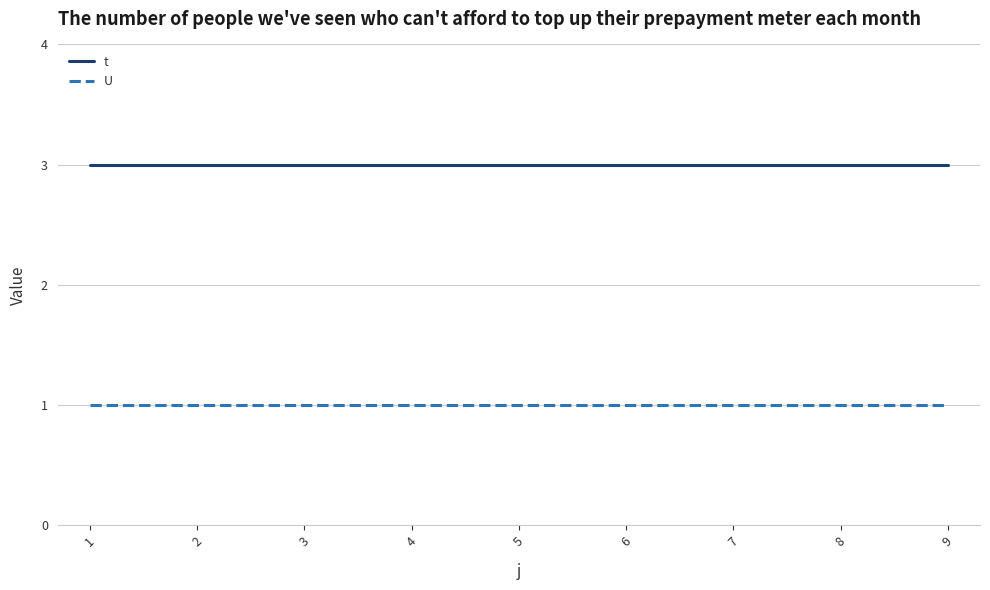

The value of t at 2 is 4. True or false?

False